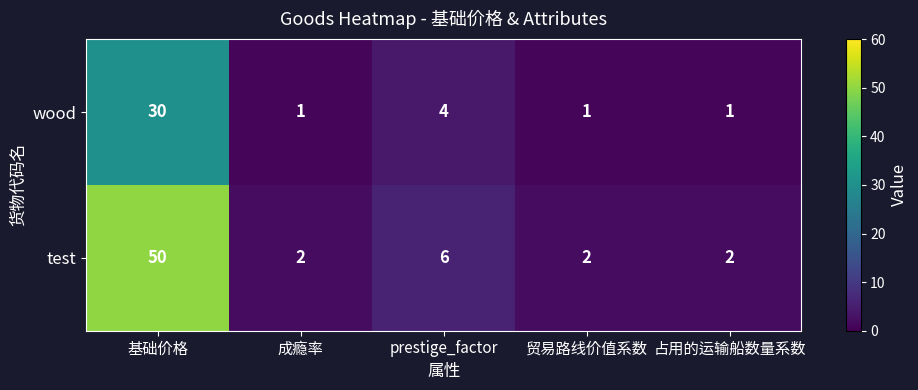

Which series has the largest total across all categories?

test